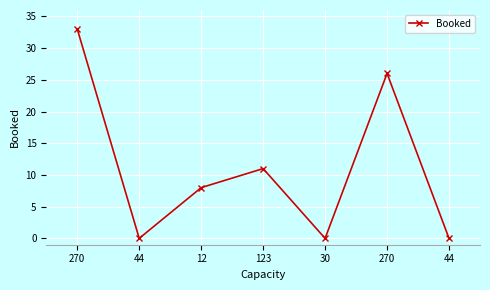

How many lines are shown in the chart?

1